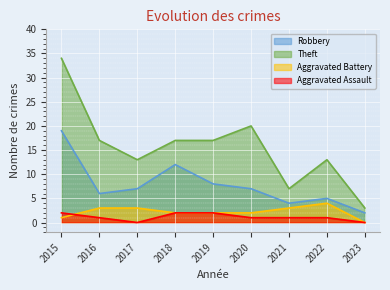

At how many categories does at least one series exceed 25?

1